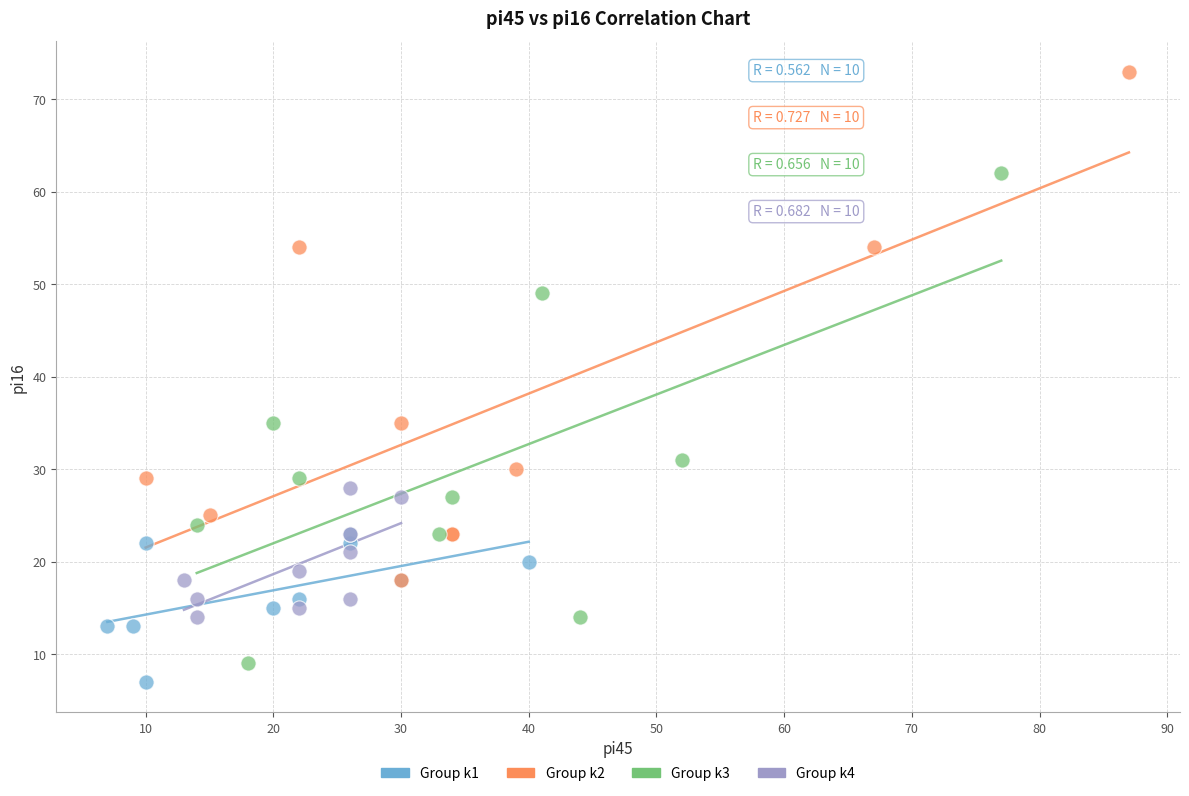

What are all the series names shown in the legend?

Group k1, Group k2, Group k3, Group k4